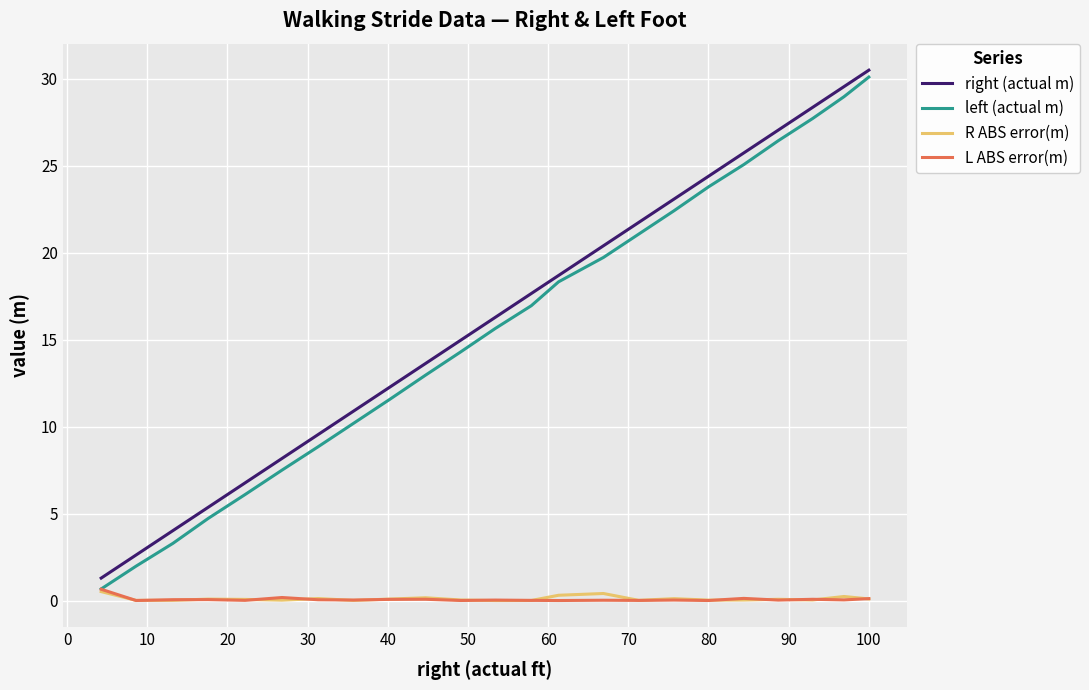

What is the highest value of the L ABS error(m) series?

0.7